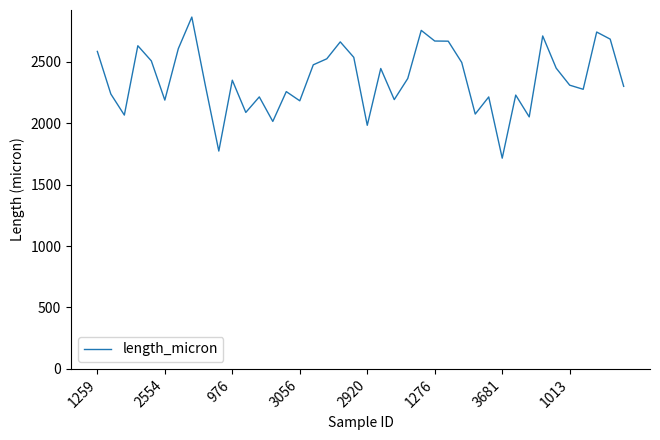

What is the minimum value shown in the chart?

1715.0